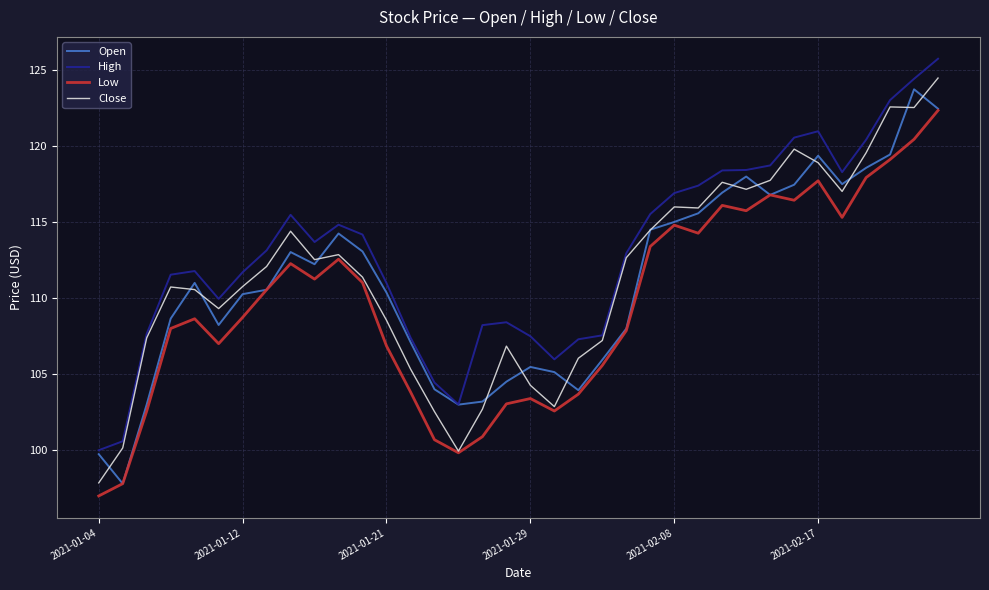

What is the highest value of the Open series?

123.7